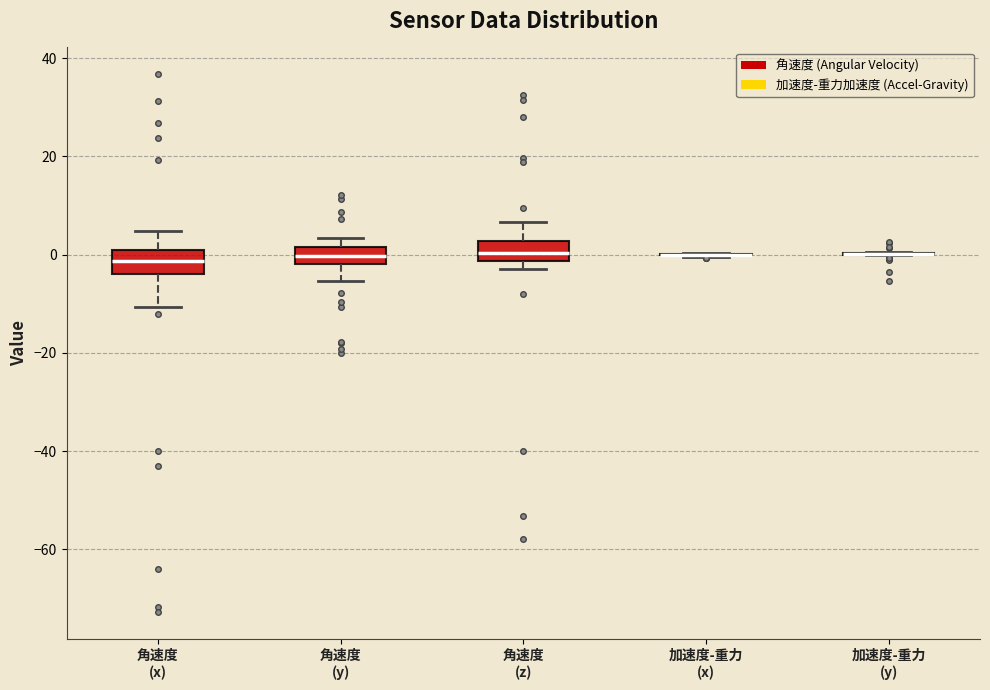

Where does the lower whisker of the box for 角速度 (x) end on the y-axis? The values are not printed on the chart, so give them approximately, as read against the axis.

-10